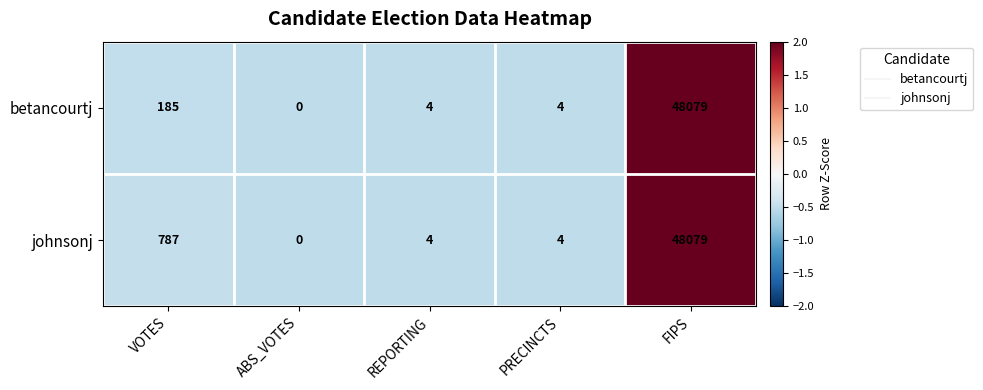

List the series in order of their overall mean, highest first.

johnsonj, betancourtj